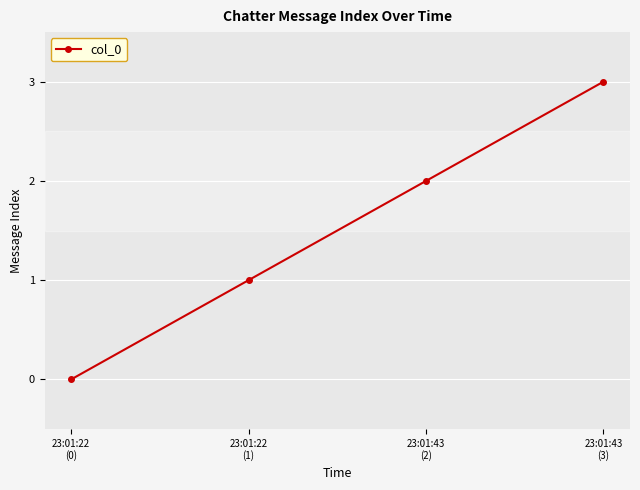

Which category has the highest value across all series?

23:01:43
(3)